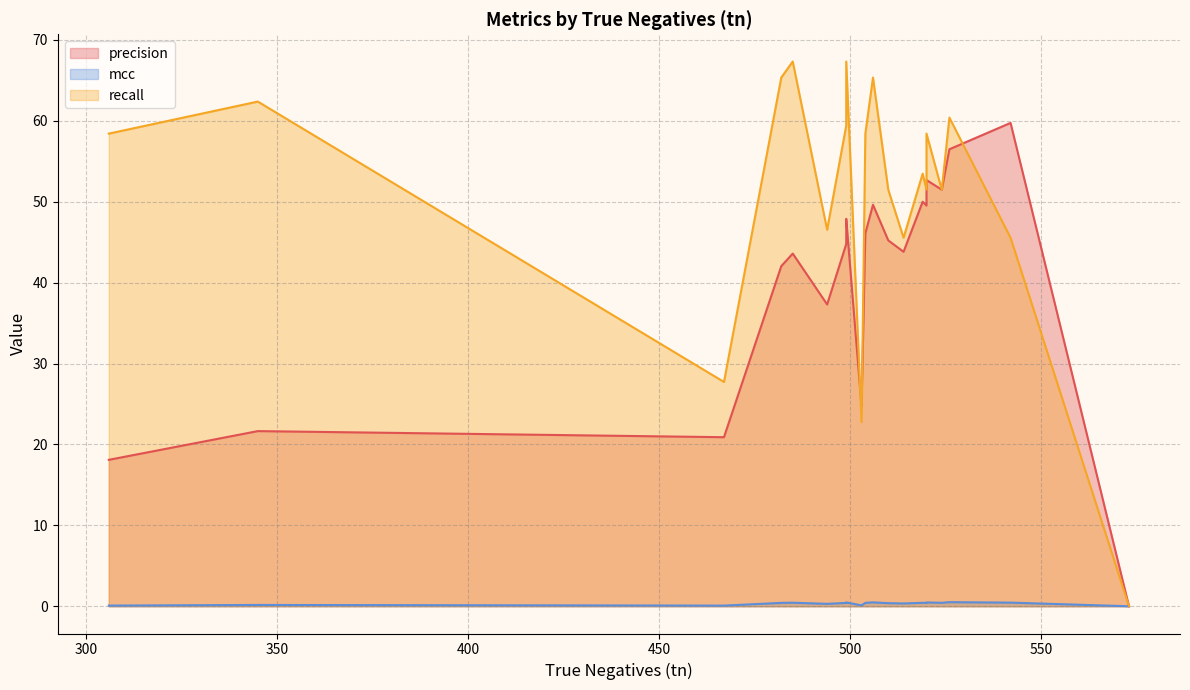

How many values in the precision series are below 45?

10